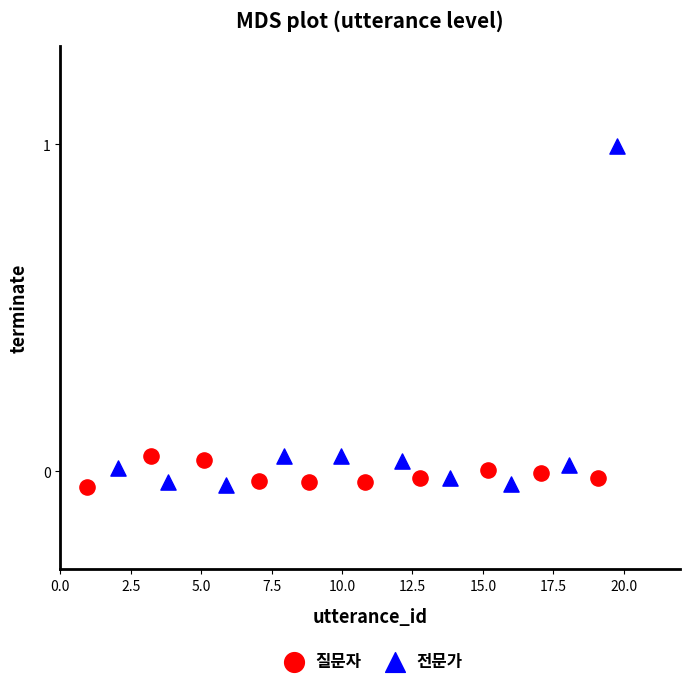

Which series has the widest spread of Y values?

전문가